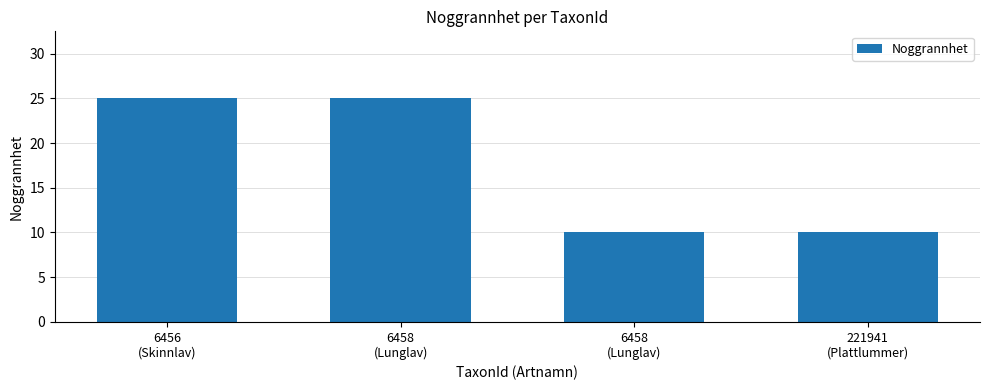

Is it true that the value at 221941
(Plattlummer) is 10?

True